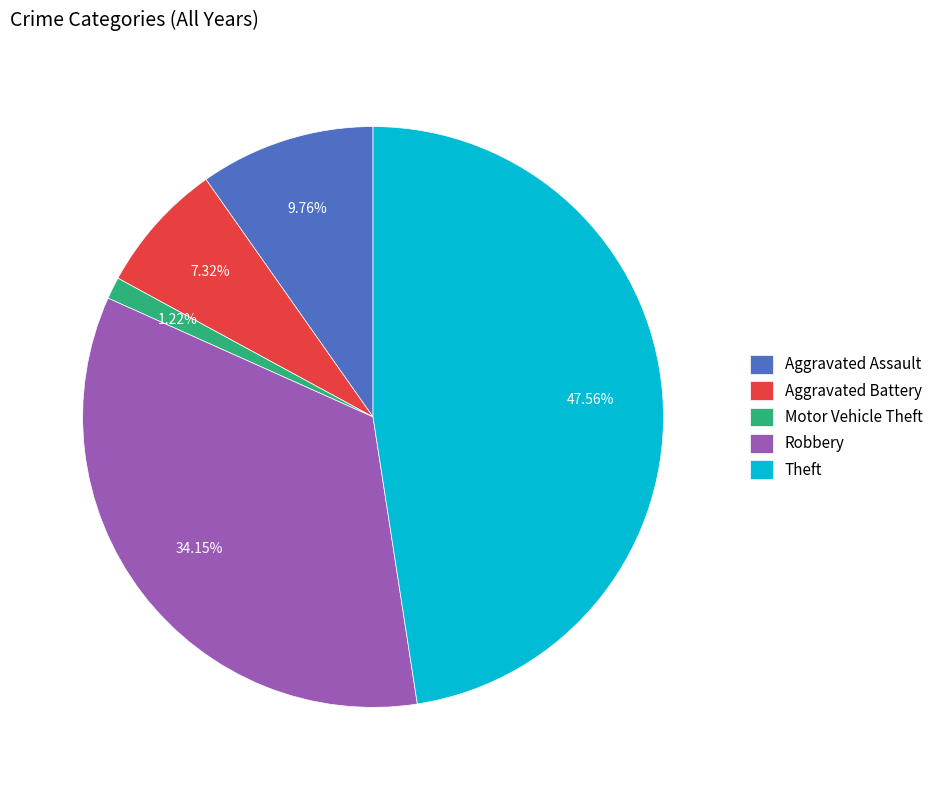

How many slices are in this pie chart?

5